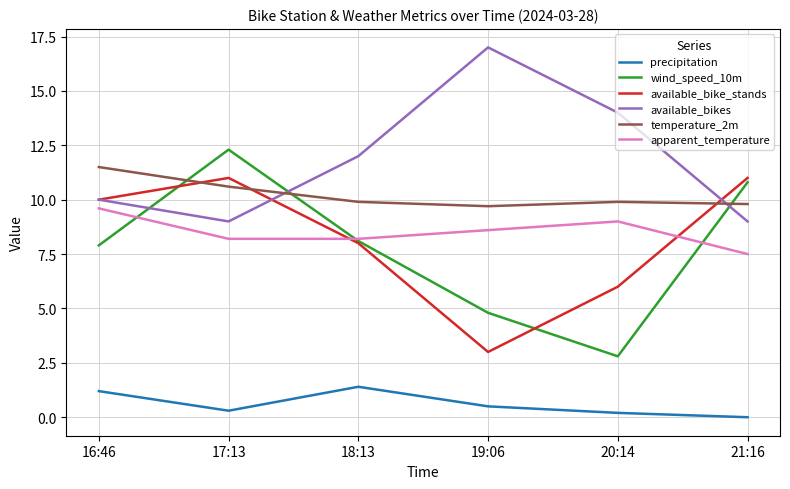

List the series in order of their peak value, lowest first.

precipitation, apparent_temperature, available_bike_stands, temperature_2m, wind_speed_10m, available_bikes